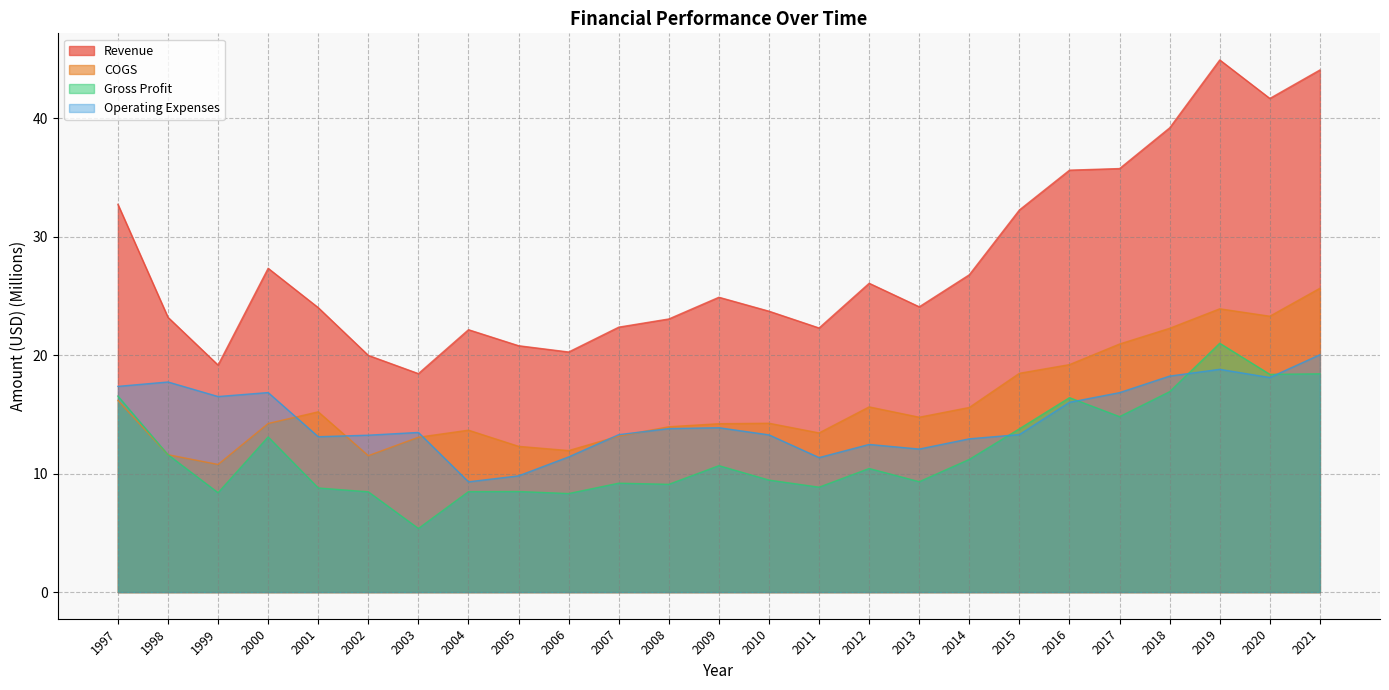

Where do Gross Profit and Operating Expenses first cross each other?

2014 and 2015